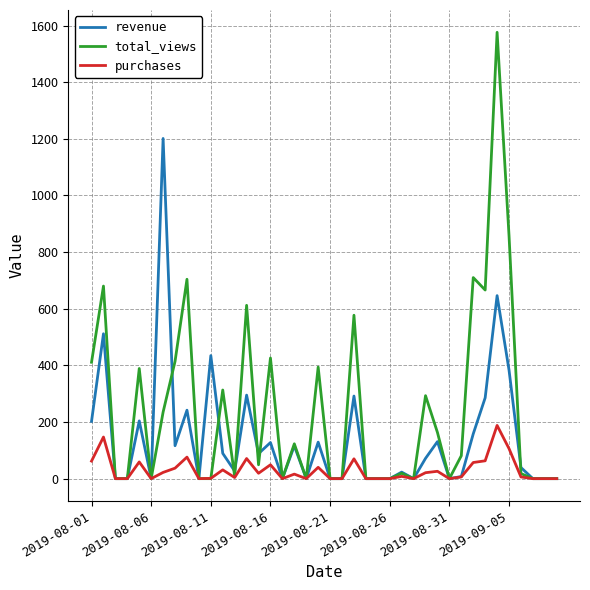

Which series has the largest total across all categories?

total_views